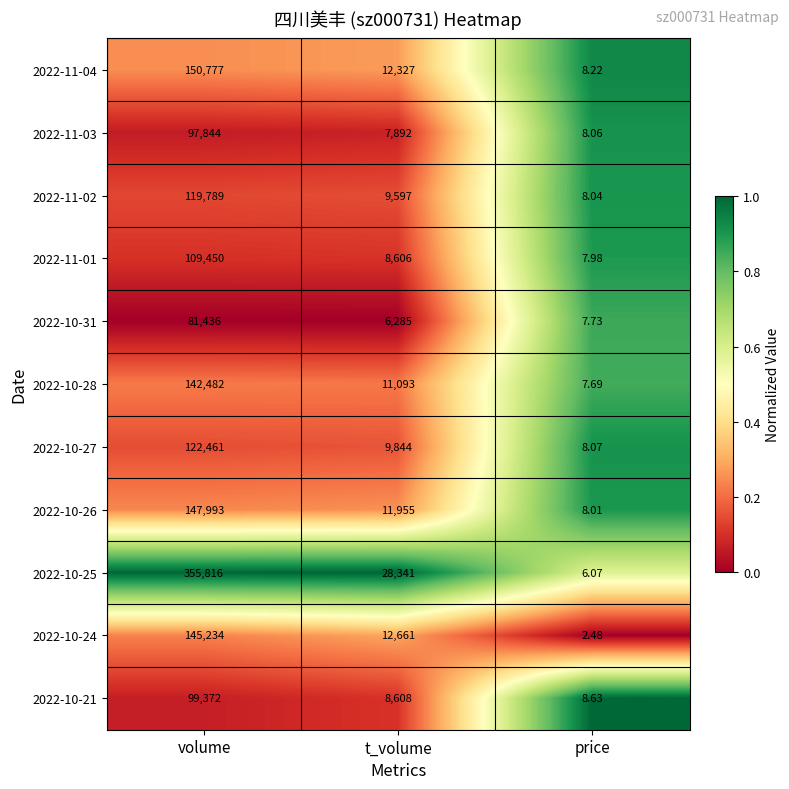

Which series changed the most between volume and price?

2022-10-25